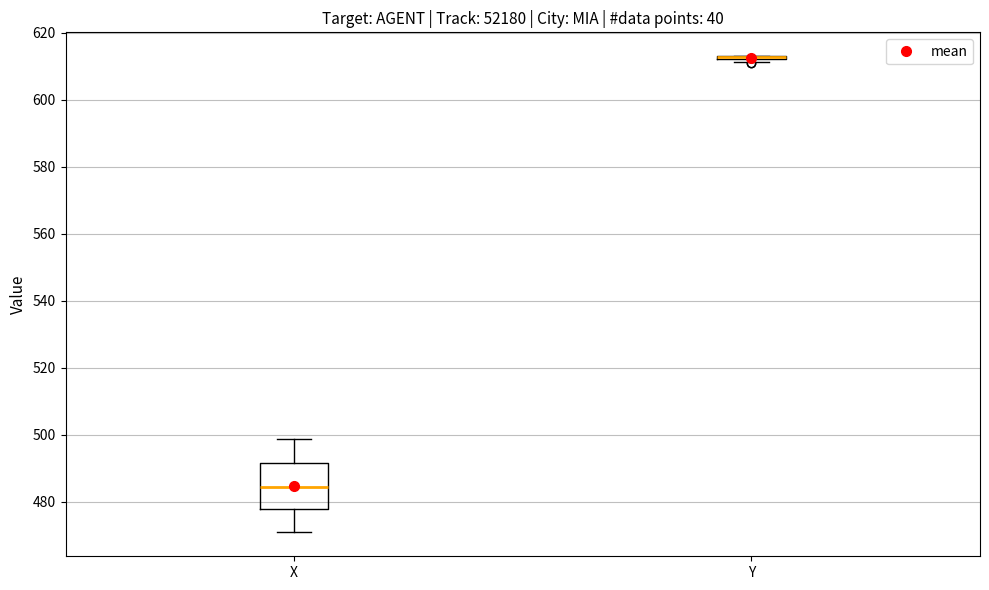

Reading left to right, read every box against the y-axis: the position of its median line, the range the box covers, and the ends of its whiskers. The values are not printed on the chart, so give them approximately, as read against the axis.

X: median 484, box 478 to 492, whiskers 470 to 498
Y: box collapsed to a line at 612, whiskers 612 to 614